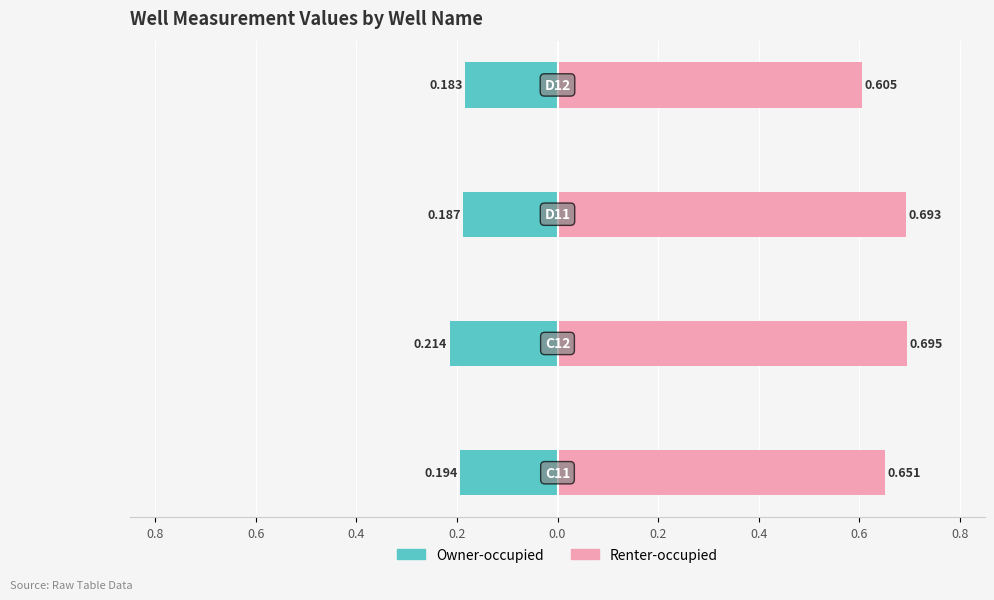

Is the value of Owner-occupied at 0.8 greater than the value of Renter-occupied at 0.2?

No